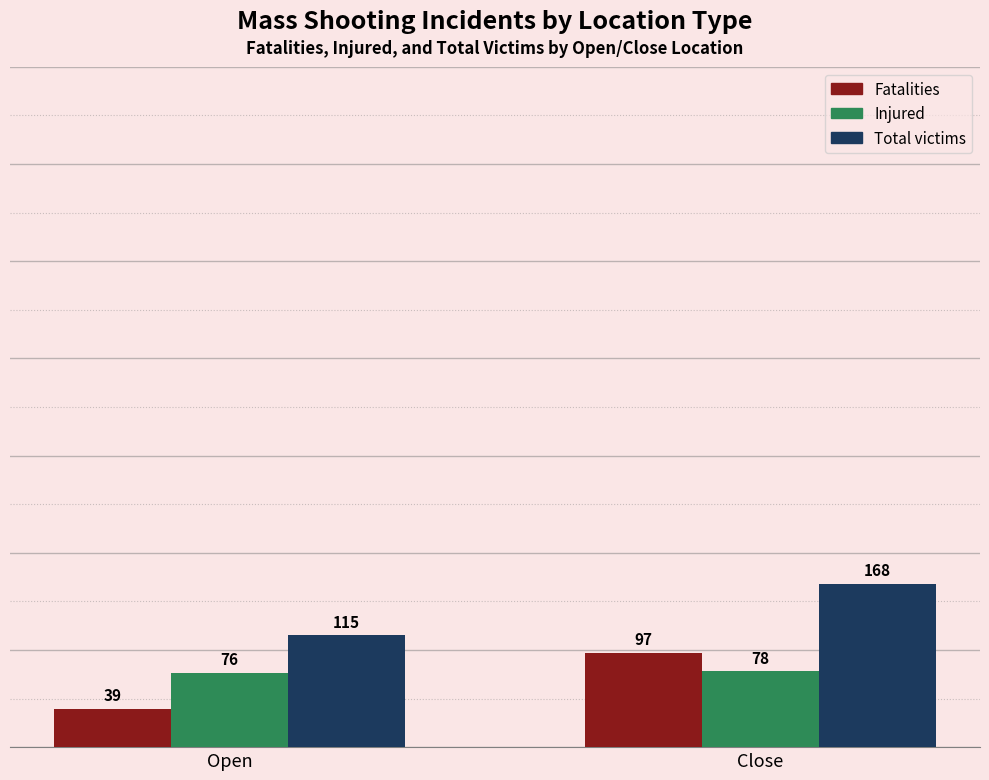

What is the difference between the highest and lowest values at Open?

76